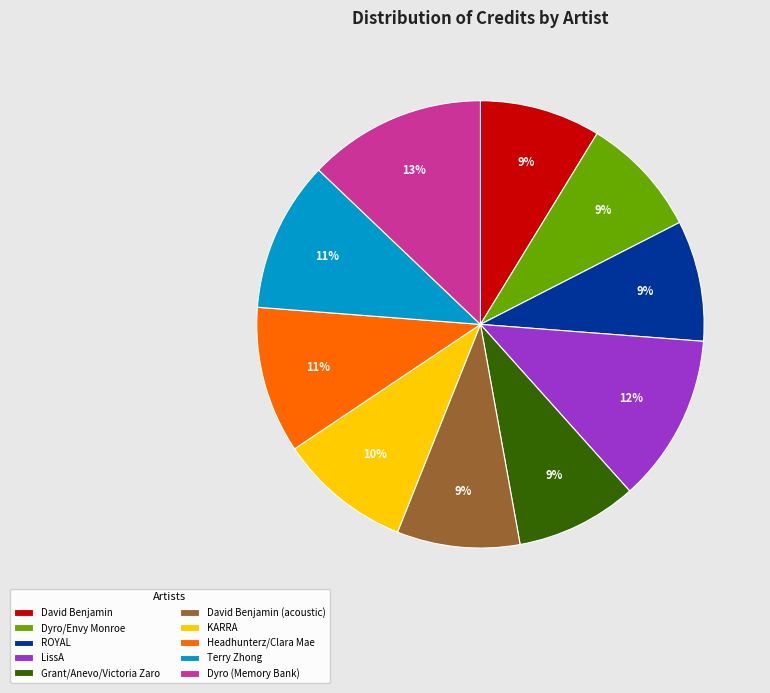

To the nearest percent, what percentage of the pie is David Benjamin (acoustic)?

9%